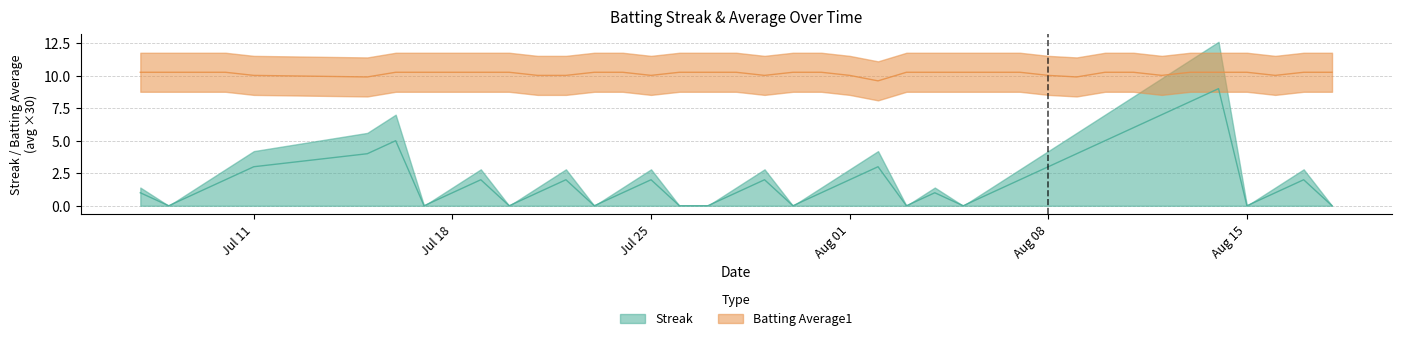

Reading left to right, transcribe all the data shown in this chart.

Streak: 1.0	0.0	1.0	2.0	3.0	4.0	5.0	0.0	1.0	2.0	0.0	1.0	2.0	0.0	1.0	2.0	0.0	0.0	1.0	2.0	0.0	1.0	2.0	3.0	0.0	1.0	0.0	1.0	2.0	3.0	4.0	5.0	6.0	7.0	8.0	9.0	0.0	1.0	2.0	0.0
Batting Average1: 10.3	10.3	10.3	10.3	10.0	9.9	10.3	10.3	10.3	10.3	10.3	10.0	10.0	10.3	10.3	10.0	10.3	10.3	10.3	10.0	10.3	10.3	10.0	9.6	10.3	10.3	10.3	10.3	10.3	10.0	9.9	10.3	10.3	10.0	10.3	10.3	10.3	10.0	10.3	10.3